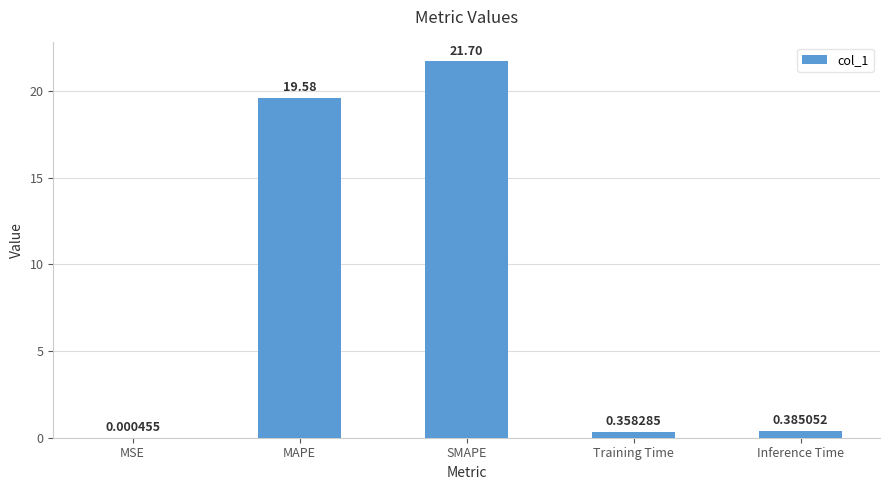

What is the change in value from SMAPE to Training Time?

-21.3